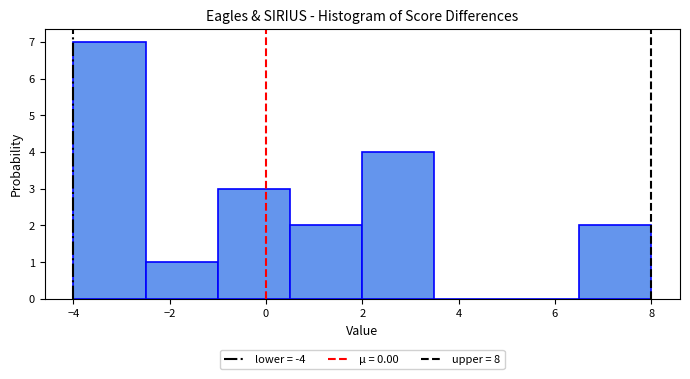

What is the height of the bar covering -4.0 to -2.5 on the x-axis? Neither the bar edges nor the heights are printed on the chart, so give them approximately, as read against the axes.

7